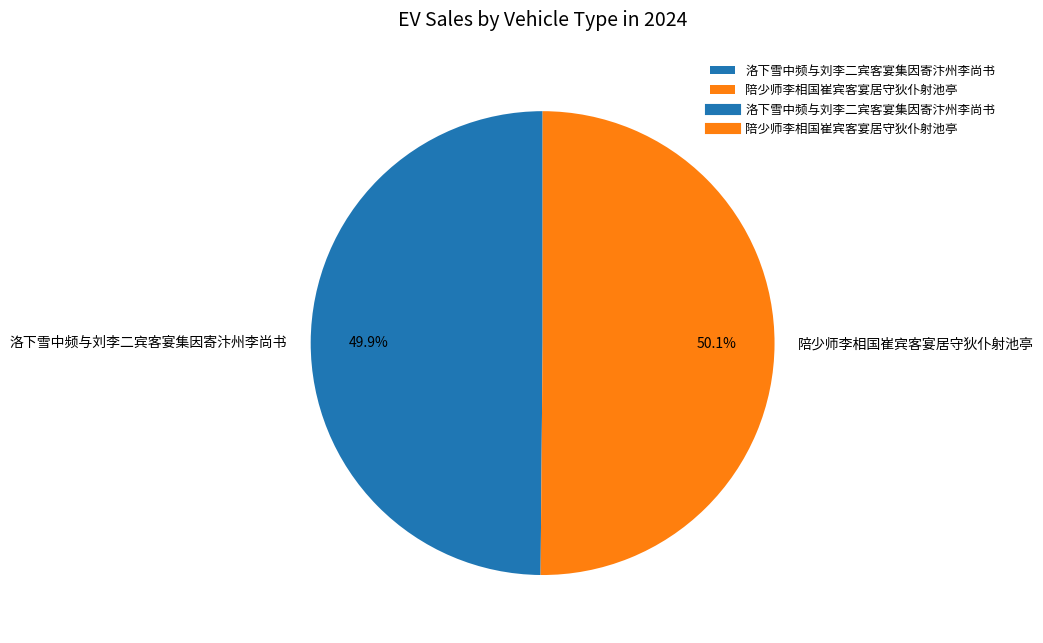

What is the ratio of the value at 洛下雪中频与刘李二宾客宴集因寄汴州李尚书 to the value at 陪少师李相国崔宾客宴居守狄仆射池亭?

1.0